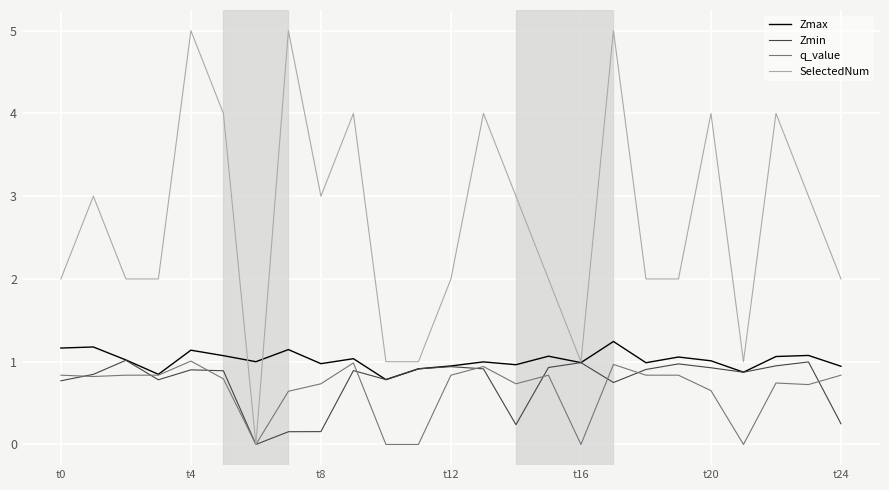

Which series has the largest total across all categories?

SelectedNum